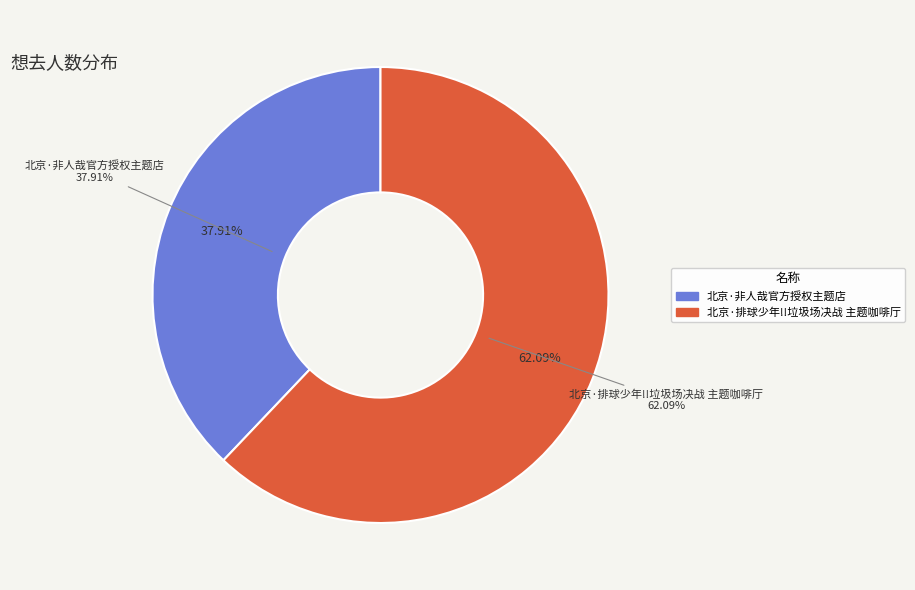

To the nearest percent, what is the difference between the largest and smallest slice percentages?

24%